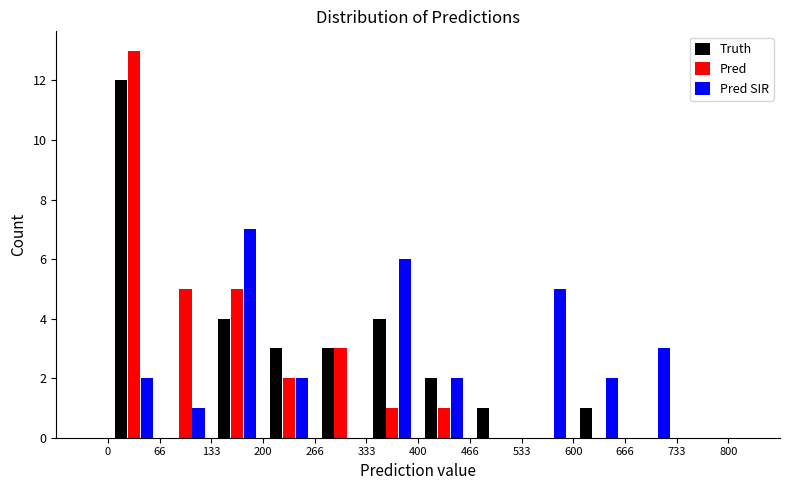

Reading left to right, transcribe this chart: for each range on the x-axis, give the height of each series' bar. The values are not printed on the chart, so give them approximately, as read against the axis.

0 to 66: Truth=12	Pred=13	Pred SIR=2
66 to 133: Truth=0	Pred=5	Pred SIR=1
133 to 200: Truth=4	Pred=5	Pred SIR=7
200 to 266: Truth=3	Pred=2	Pred SIR=2
266 to 333: Truth=3	Pred=3	Pred SIR=0
333 to 400: Truth=4	Pred=1	Pred SIR=6
400 to 466: Truth=2	Pred=1	Pred SIR=2
466 to 533: Truth=1	Pred=0	Pred SIR=0
533 to 600: Truth=0	Pred=0	Pred SIR=5
600 to 666: Truth=1	Pred=0	Pred SIR=2
666 to 733: Truth=0	Pred=0	Pred SIR=3
733 to 800: Truth=0	Pred=0	Pred SIR=0